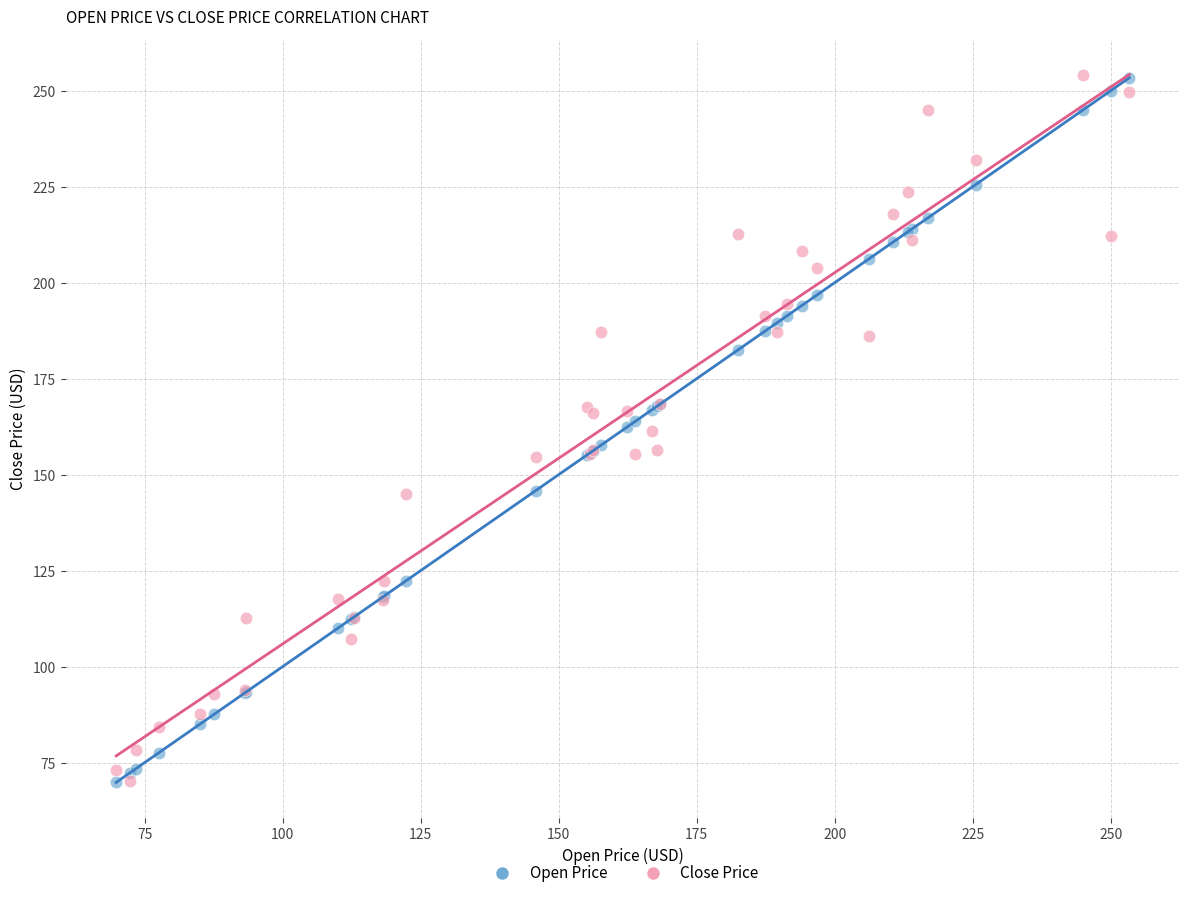

What is the X range (max minus min) for the scatter plot?

183.5